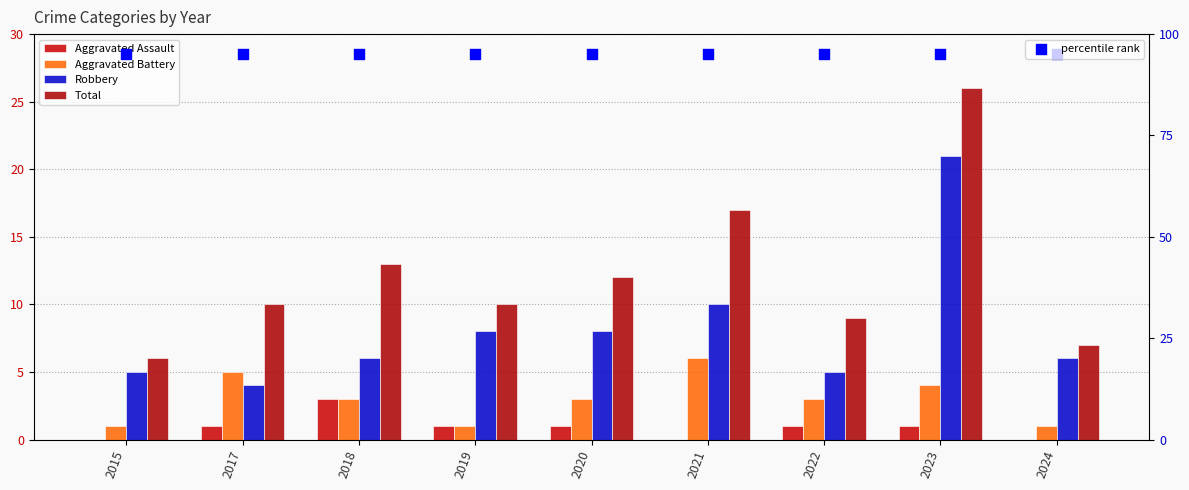

Which series reaches the maximum Y coordinate?

percentile rank